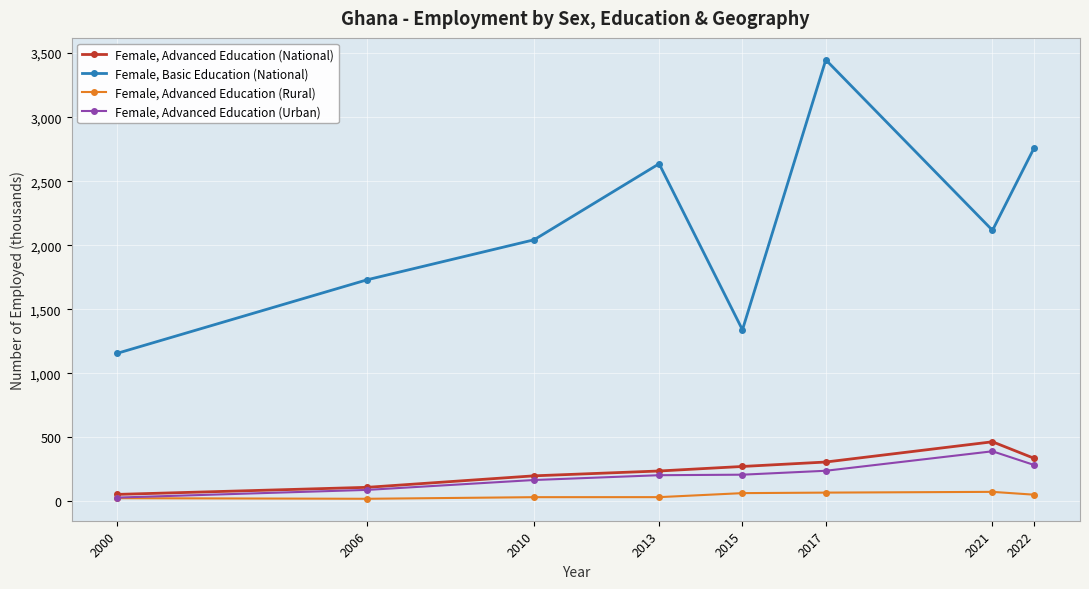

At 2015, list the series in order from smallest to largest.

Female, Advanced Education (Rural), Female, Advanced Education (Urban), Female, Advanced Education (National), Female, Basic Education (National)